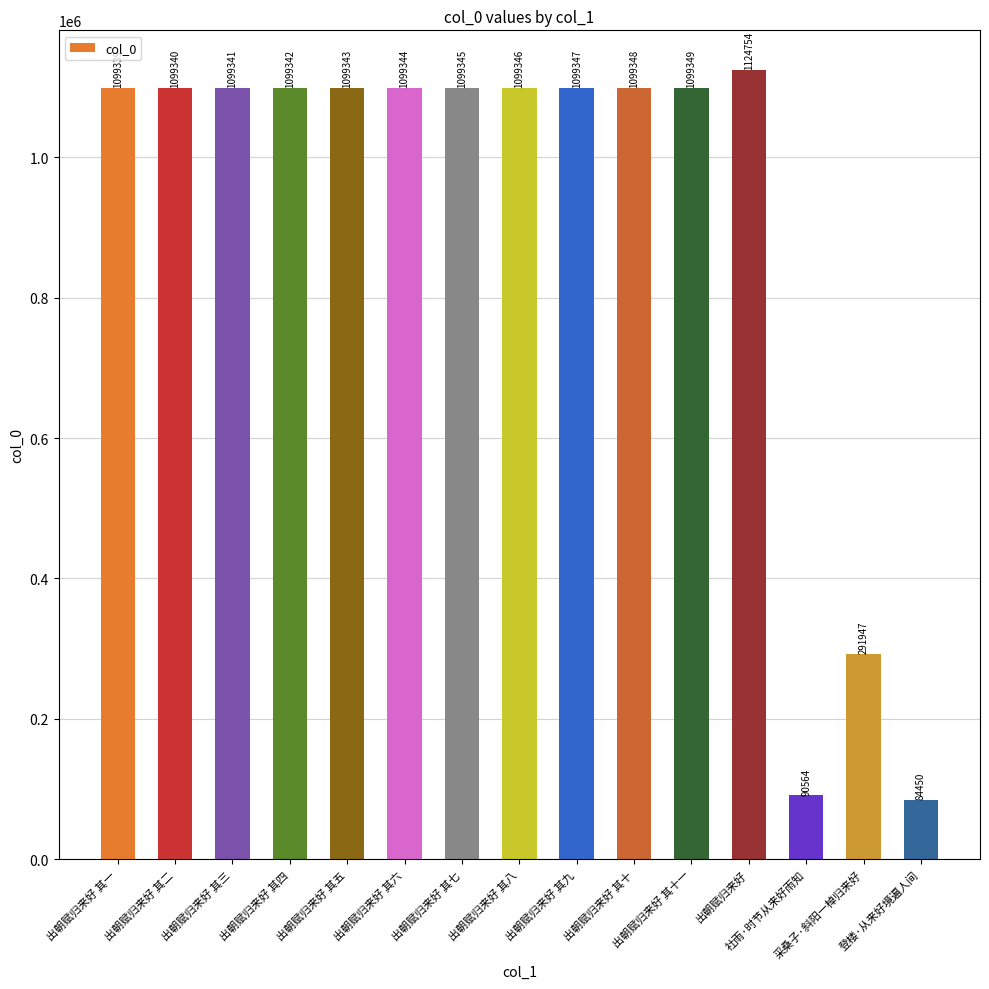

List the labels in order of value, largest first.

出朝赋归来好, 出朝赋归来好 其十一, 出朝赋归来好 其十, 出朝赋归来好 其九, 出朝赋归来好 其八, 出朝赋归来好 其七, 出朝赋归来好 其六, 出朝赋归来好 其五, 出朝赋归来好 其四, 出朝赋归来好 其三, 出朝赋归来好 其二, 出朝赋归来好 其一, 采桑子·斜阳一棹归来好, 社雨·时节从来好雨知, 登楼·从来好境遍人间